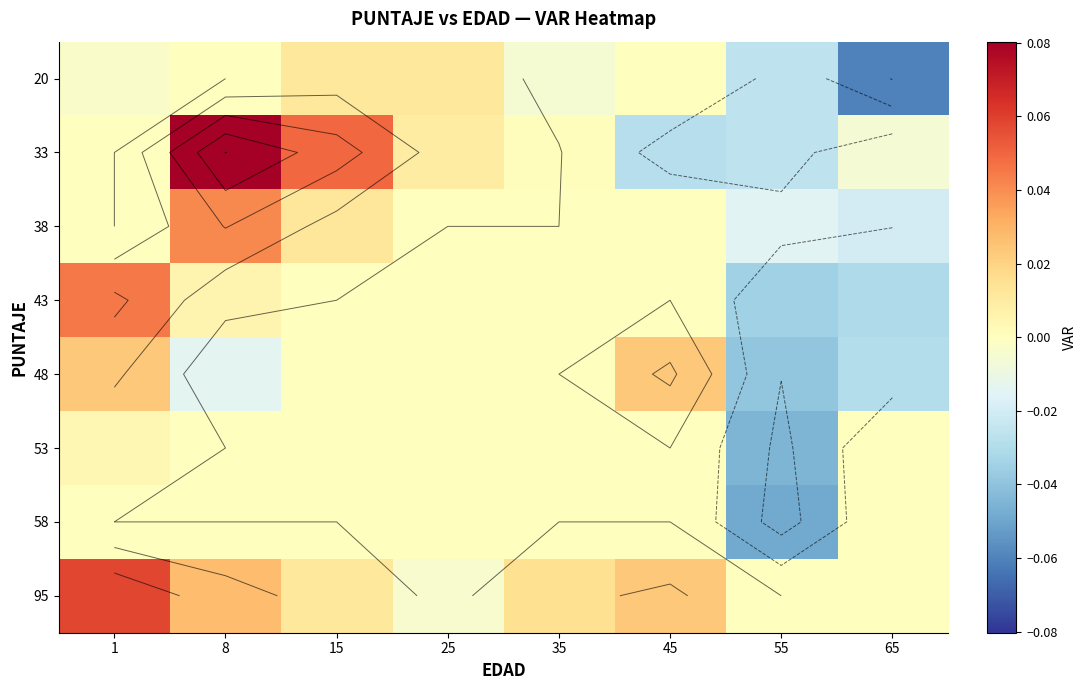

List the labels in order of 53 value, largest first.

1, 8, 15, 25, 35, 45, 65, 55